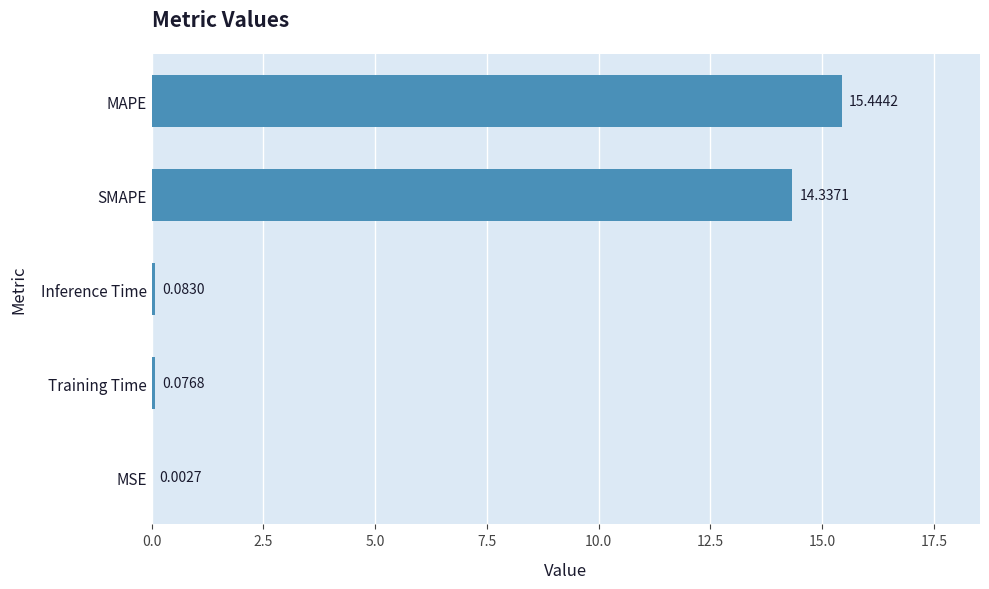

At which label is the value closest to 7?

Inference Time